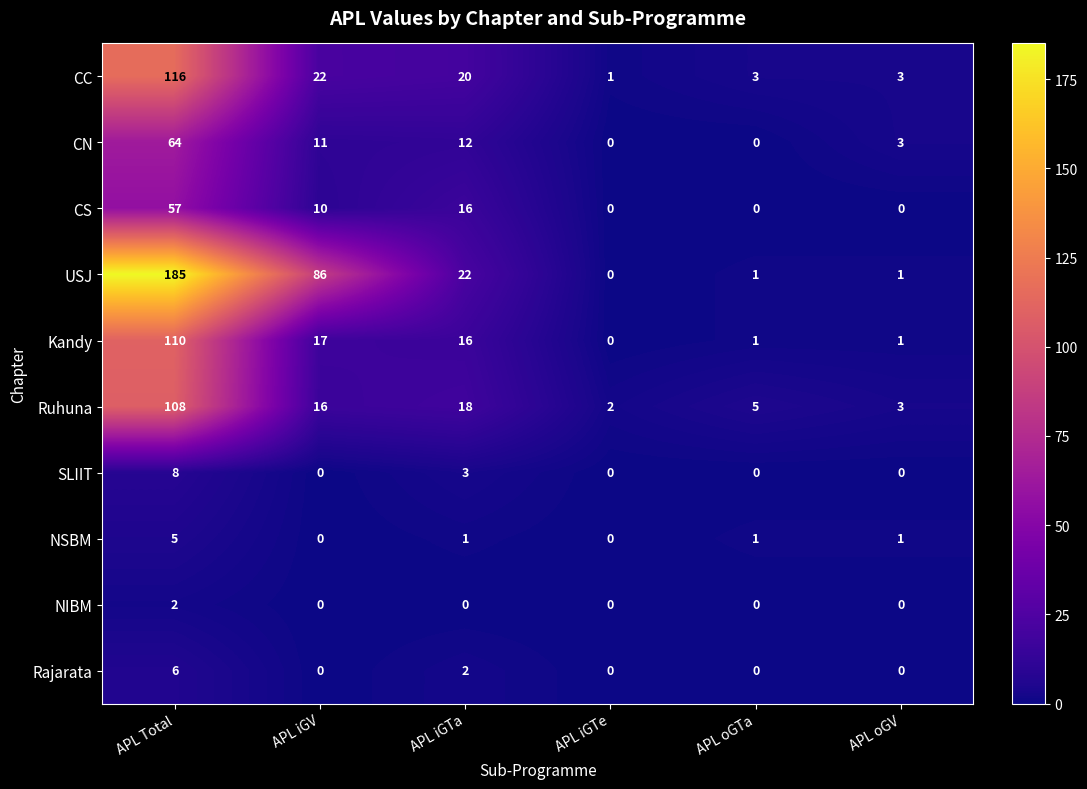

At which category does the chart reach its peak across all series?

APL Total